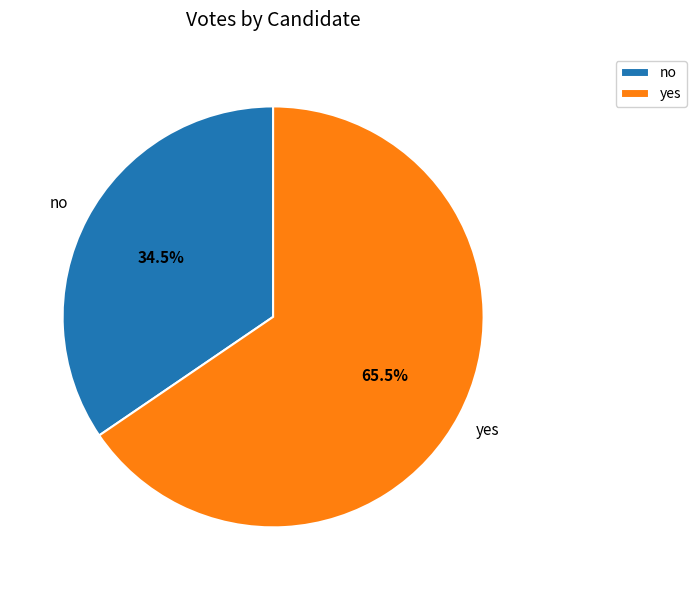

Rank the categories by value from lowest to highest.

no, yes